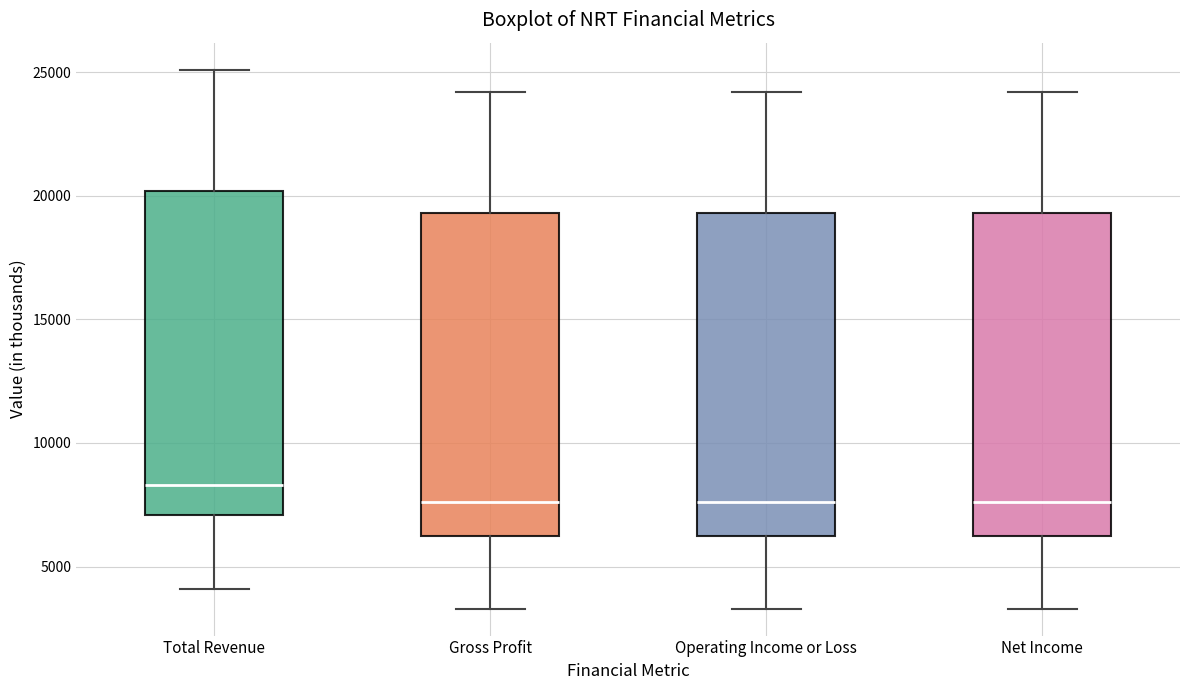

Reading left to right, transcribe this box plot: for each box, give where its median line is, the range the box spans, and where its two whiskers end, as read against the y-axis. The values are not printed on the chart, so give them approximately, as read against the axis.

Total Revenue: median 8500, box 7000 to 20000, whiskers 4000 to 25000
Gross Profit: median 7500, box 6500 to 19500, whiskers 3500 to 24000
Operating Income or Loss: median 7500, box 6500 to 19500, whiskers 3500 to 24000
Net Income: median 7500, box 6500 to 19500, whiskers 3500 to 24000